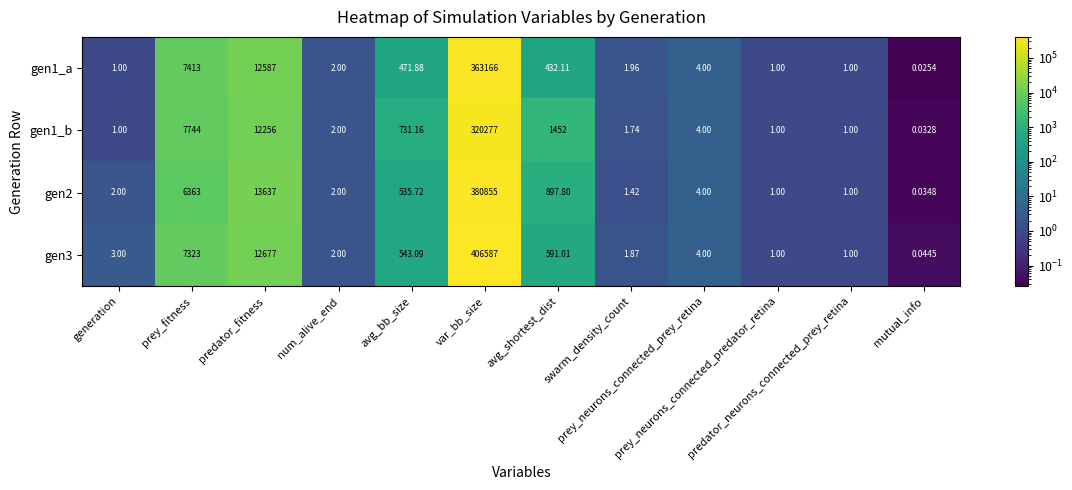

Between avg_bb_size and predator_neurons_connected_prey_retina, which series saw the biggest shift?

gen1_b